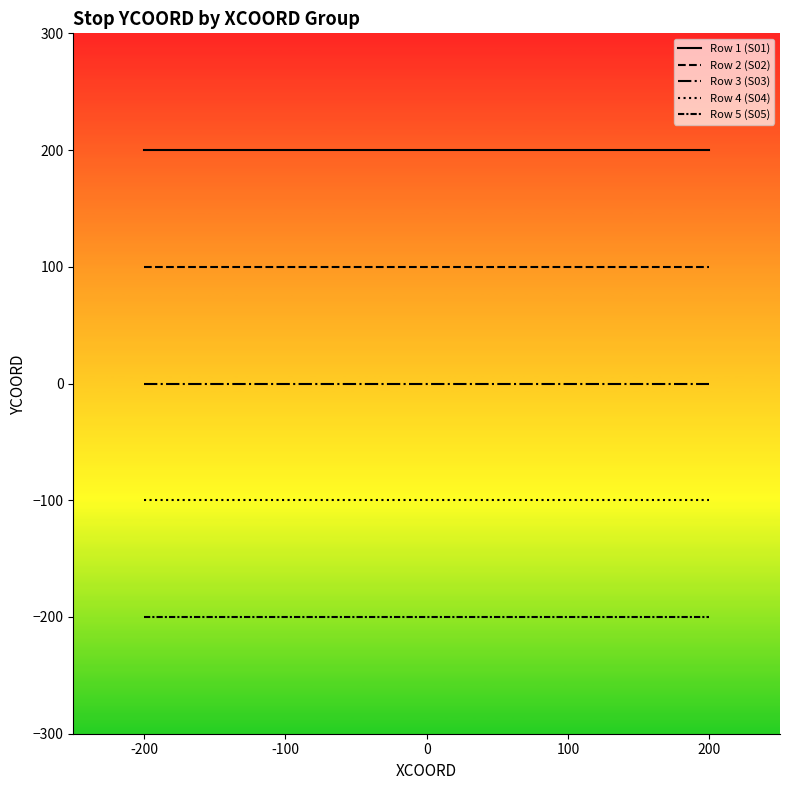

Between 200 and 100, which is larger?

200